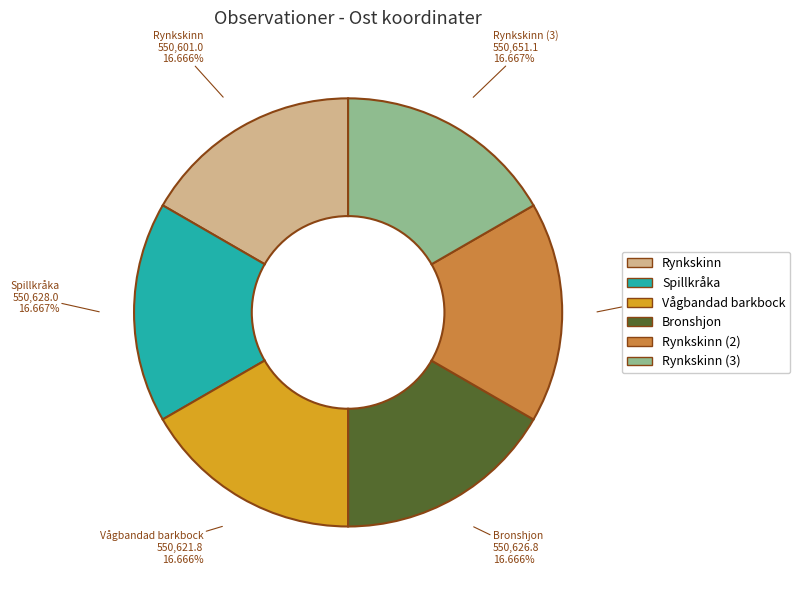

Is there a majority slice in this chart?

No